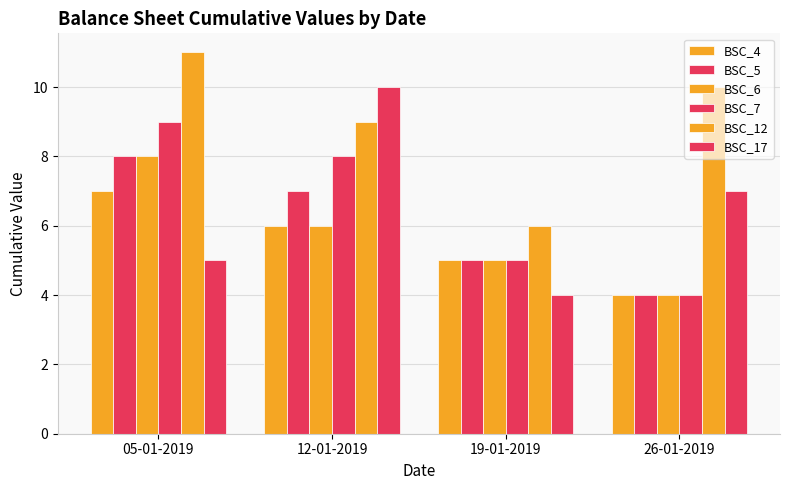

Reading left to right, list all the values displayed in this chart.

BSC_4: 05-01-2019=7	12-01-2019=6	19-01-2019=5	26-01-2019=4
BSC_5: 05-01-2019=8	12-01-2019=7	19-01-2019=5	26-01-2019=4
BSC_6: 05-01-2019=8	12-01-2019=6	19-01-2019=5	26-01-2019=4
BSC_7: 05-01-2019=9	12-01-2019=8	19-01-2019=5	26-01-2019=4
BSC_12: 05-01-2019=11	12-01-2019=9	19-01-2019=6	26-01-2019=10
BSC_17: 05-01-2019=5	12-01-2019=10	19-01-2019=4	26-01-2019=7